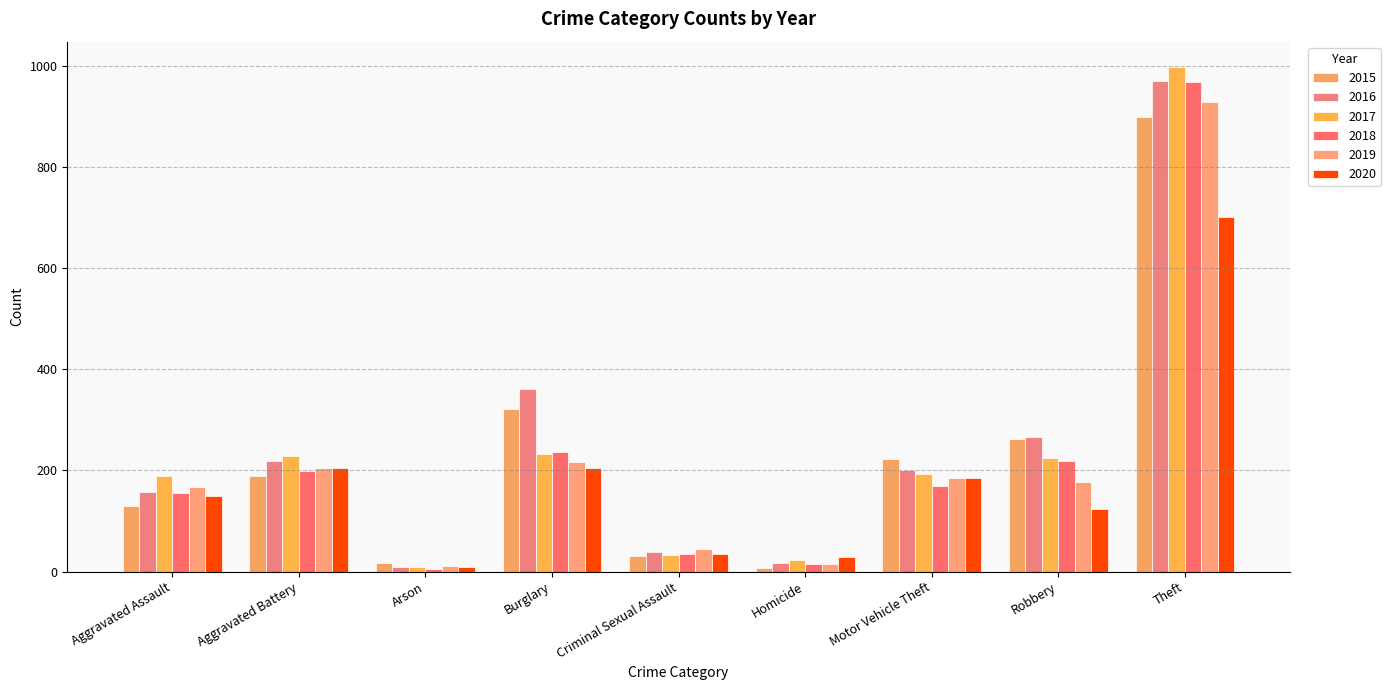

What is the label of the 3rd bar from the right?

Motor Vehicle Theft